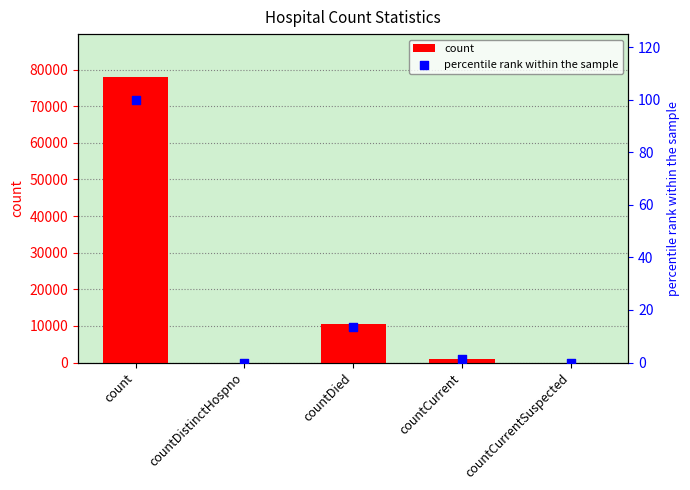

Which series has the largest Y range (max minus min)?

count